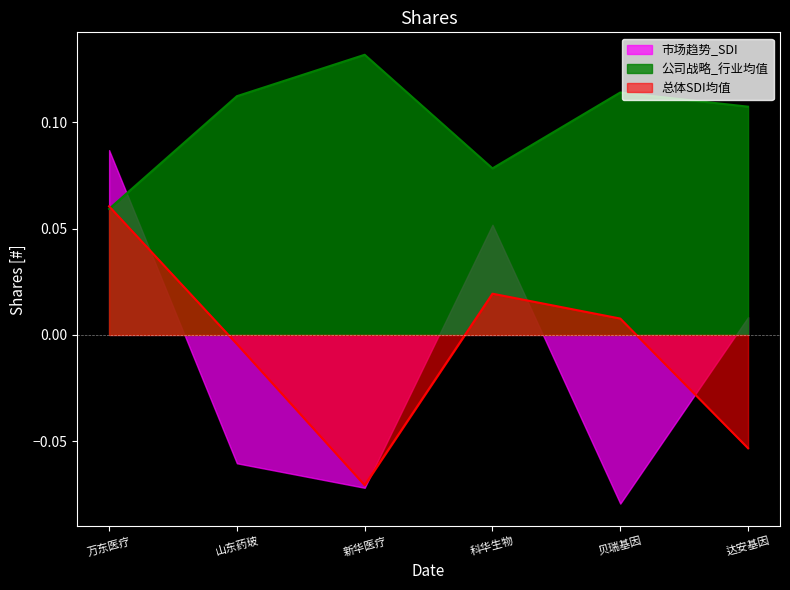

At how many categories does at least one series exceed 0?

6